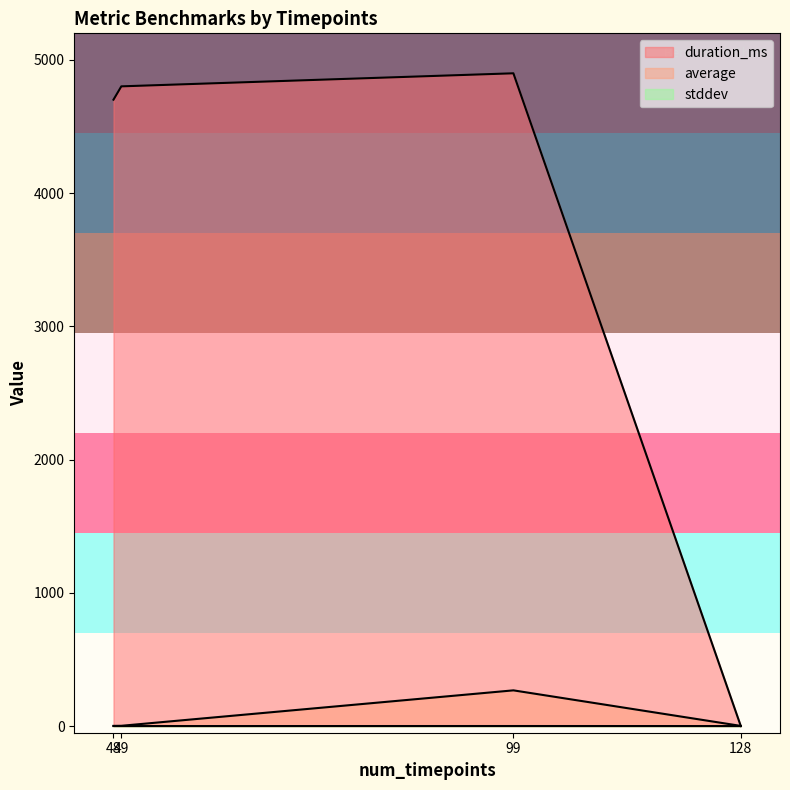

Which category has the highest value in the duration_ms series?

99